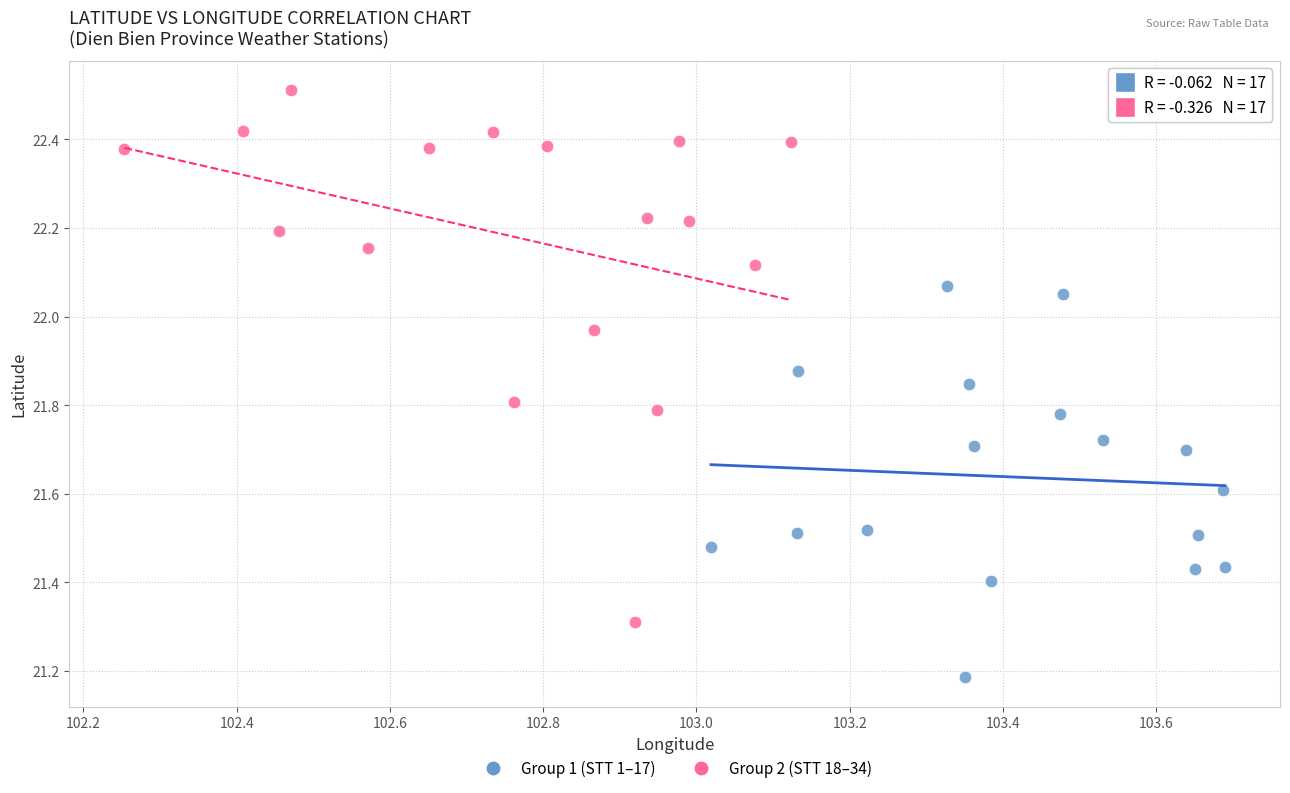

Which series reaches the maximum Y coordinate?

Group 2 (STT 18–34)